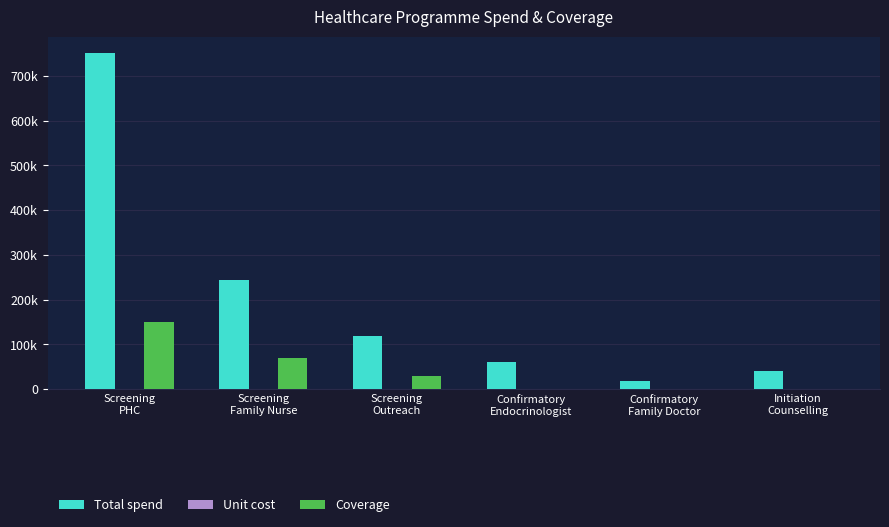

Are the bars horizontal?

No